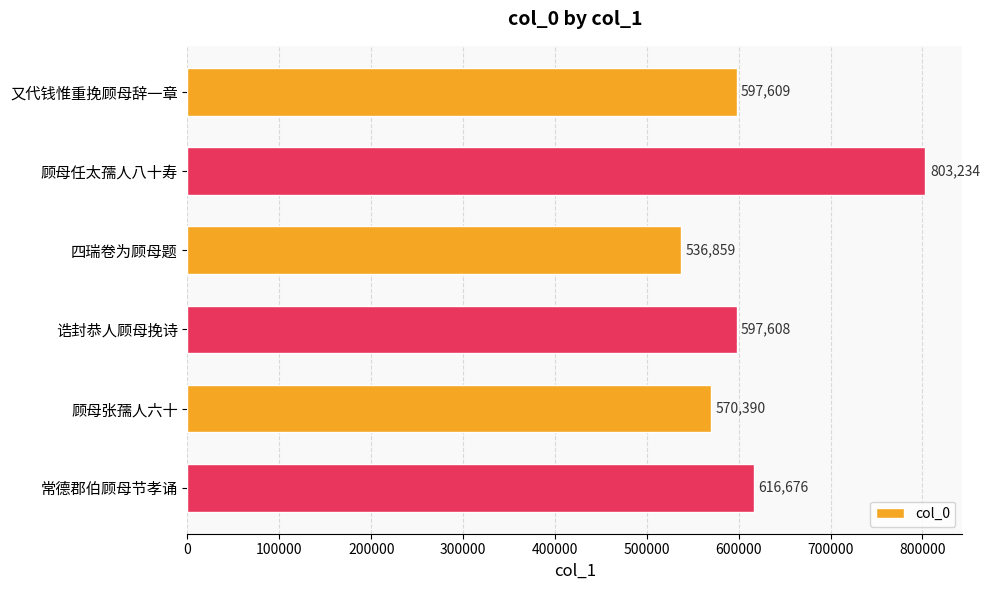

How many series are shown in this chart?

1